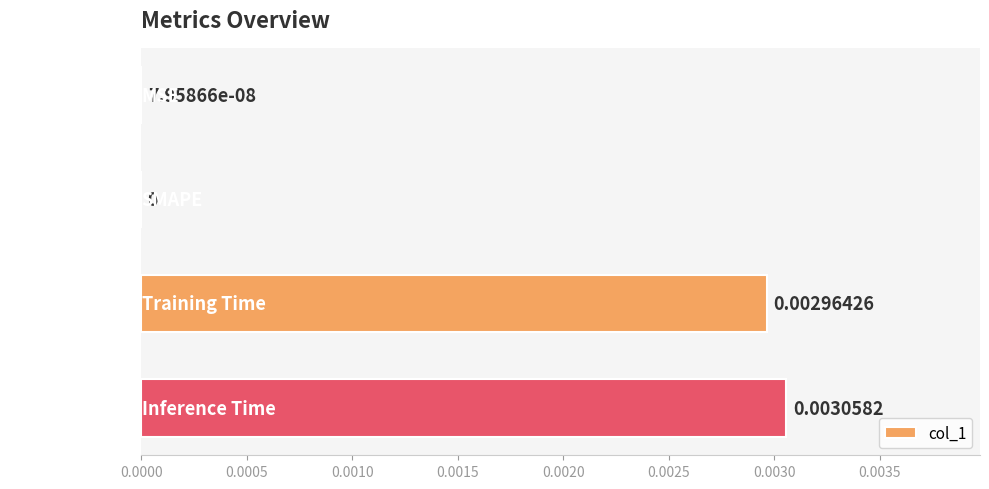

At which category does the chart reach its peak across all series?

Inference Time